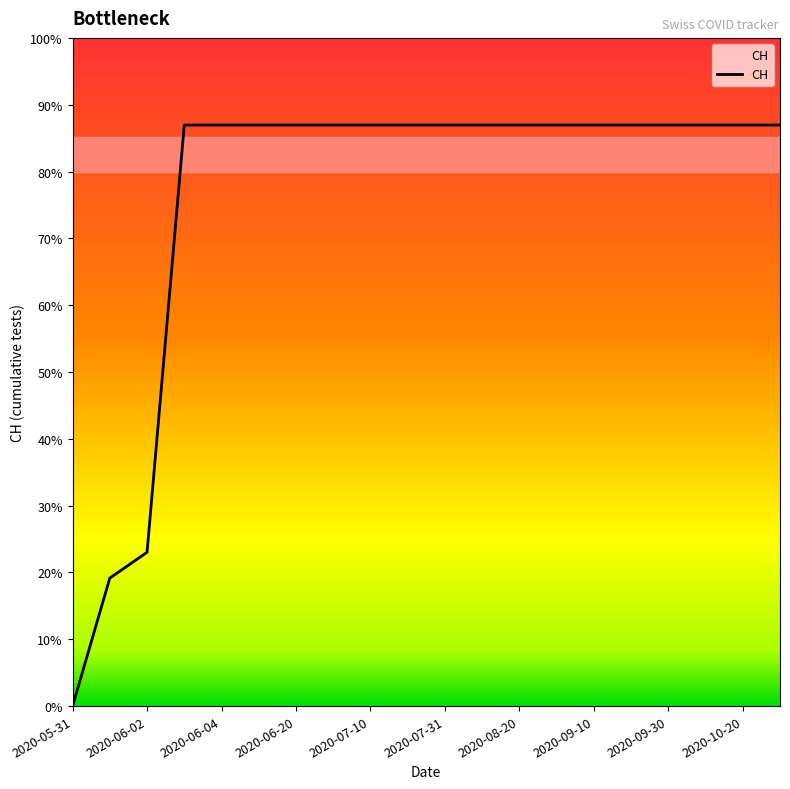

List the labels in order of value, largest first.

2020-06-03, 2020-06-04, 2020-06-10, 2020-06-20, 2020-06-30, 2020-07-10, 2020-07-20, 2020-07-31, 2020-08-10, 2020-08-20, 2020-08-31, 2020-09-10, 2020-09-20, 2020-09-30, 2020-10-10, 2020-10-20, 2020-10-31, 2020-06-02, 2020-06-01, 2020-05-31